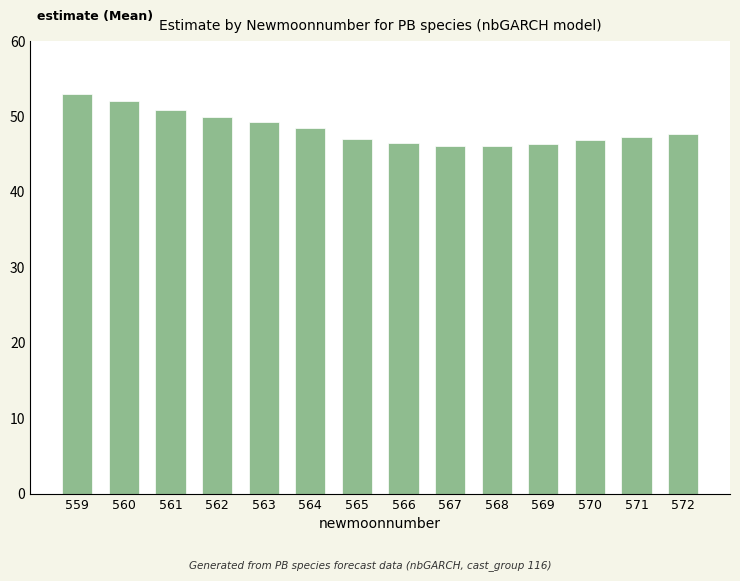

What is the difference between the maximum and minimum values?

7.0